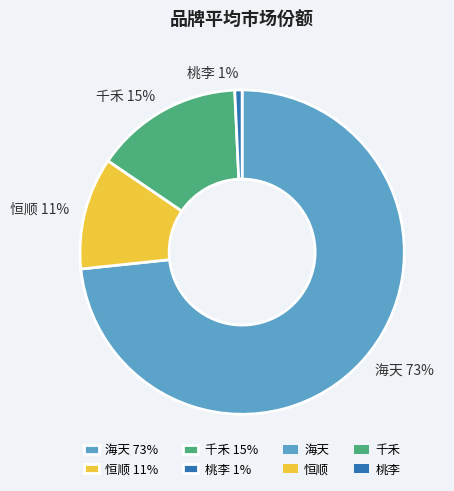

Which slice is the smallest?

桃李